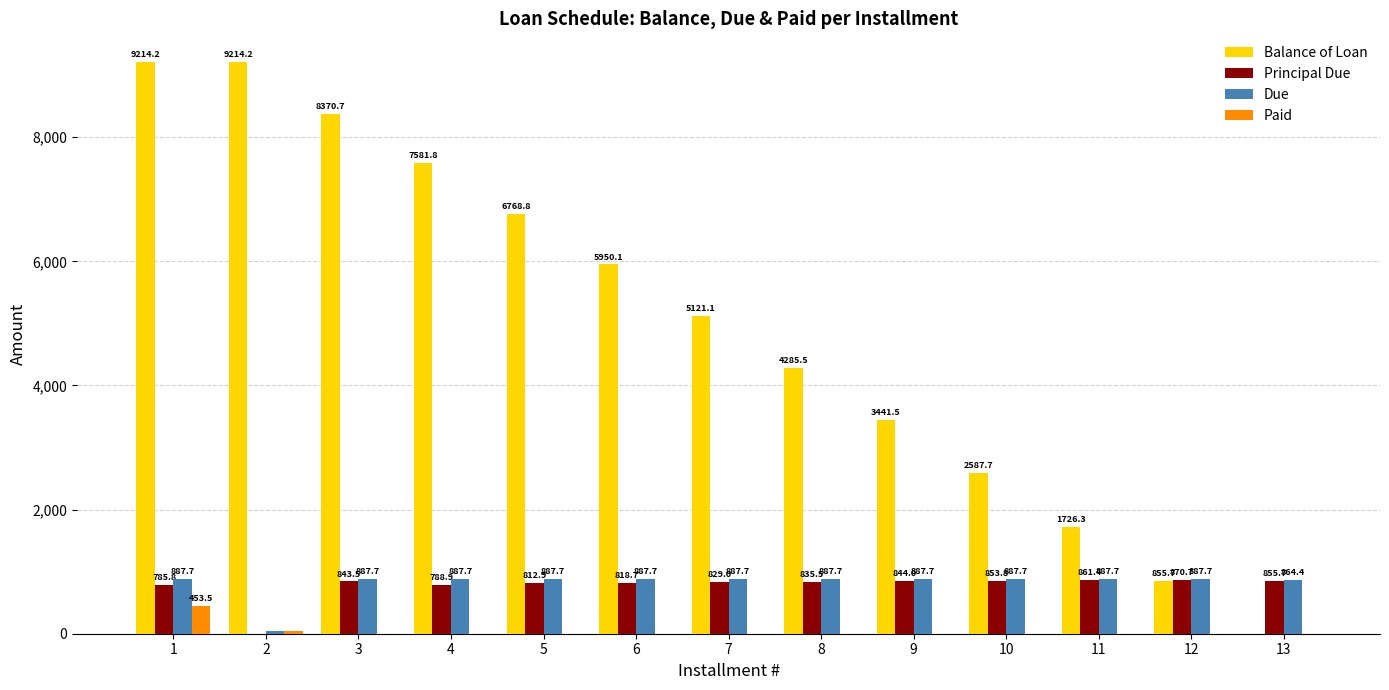

Which category has the highest value in the Principal Due series?

12